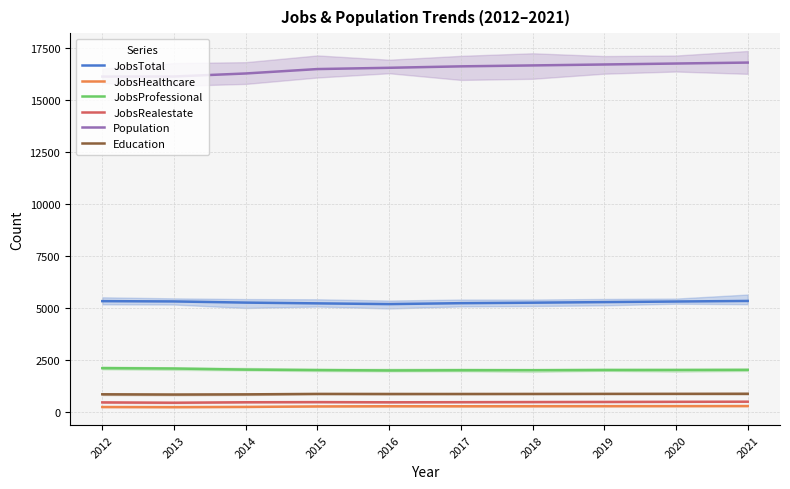

True or false: Education and Population intersect in this chart.

False